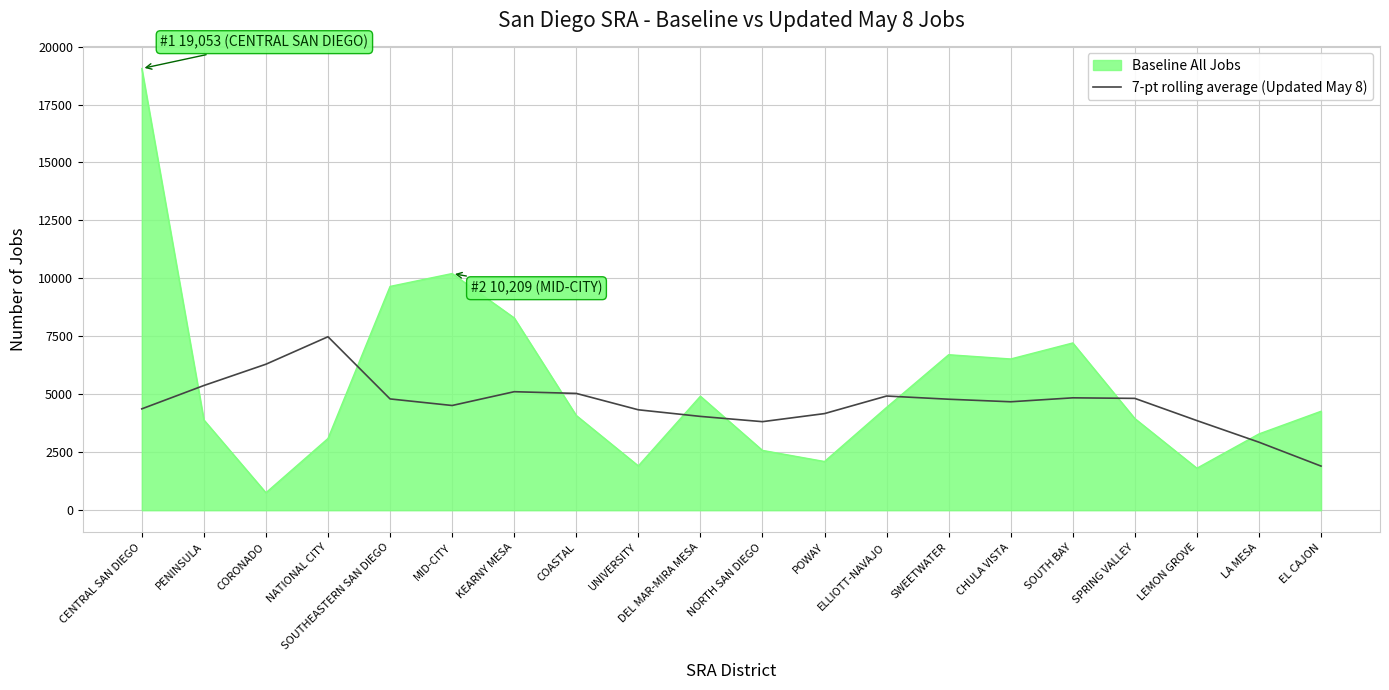

True or false: Baseline All Jobs has a value of 4918.0 at DEL MAR-MIRA MESA.

True